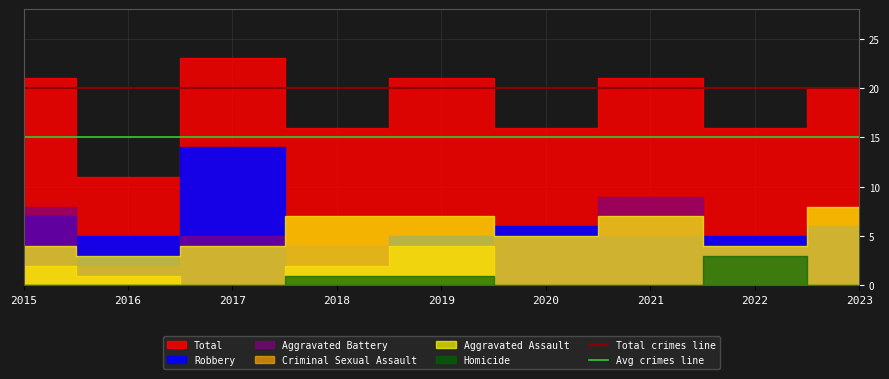

The Total crimes line series shows 34 at 2016. True or false?

False